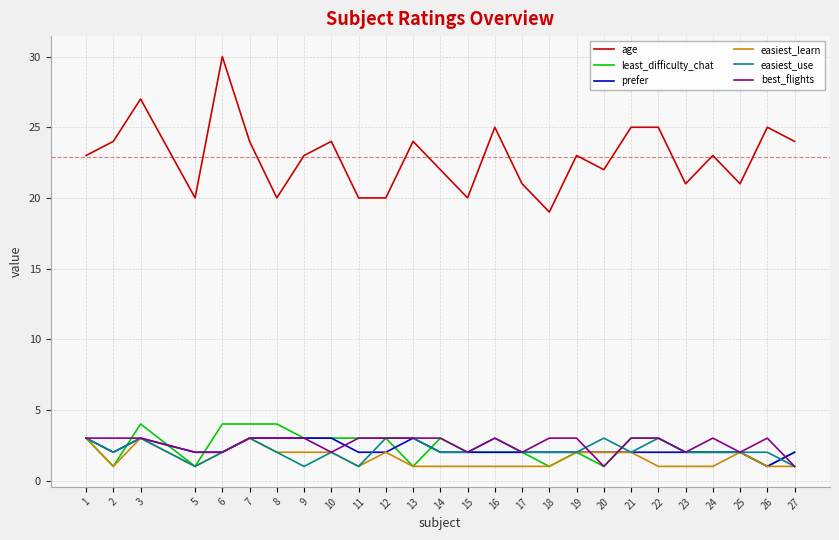

Does the chart have visible grid lines?

Yes